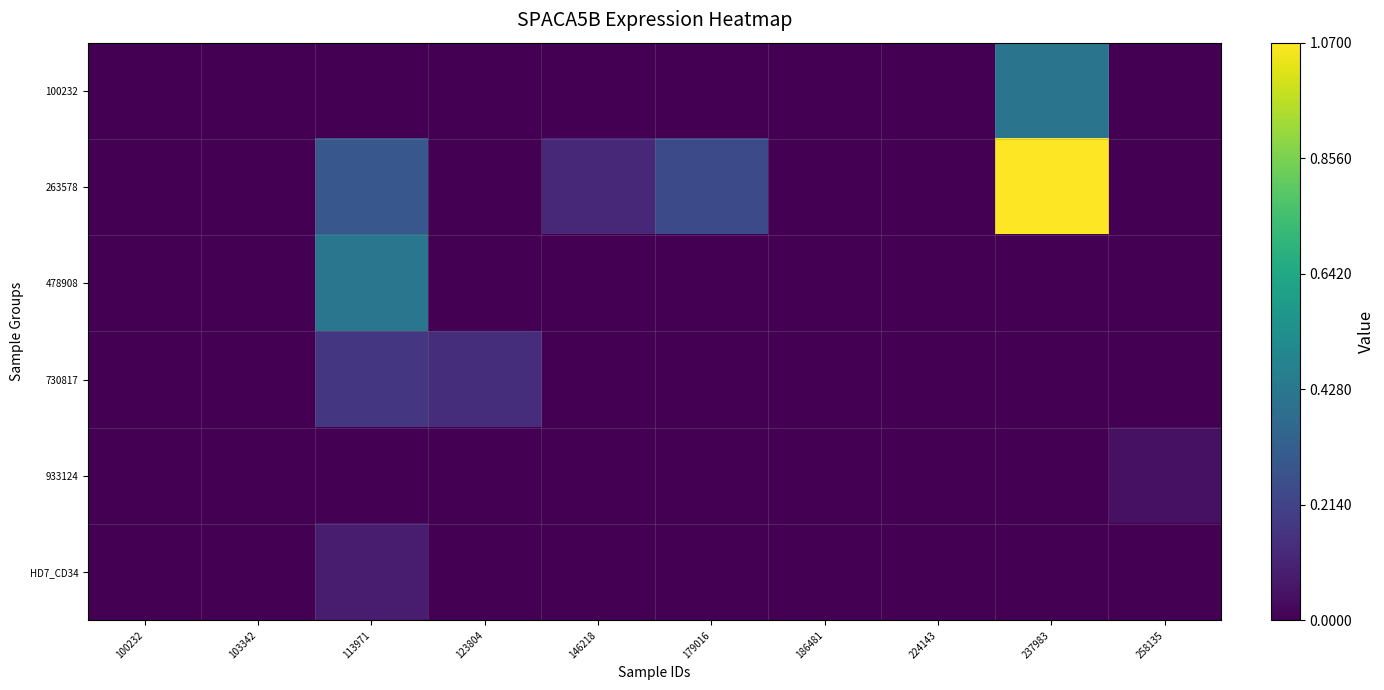

Between 146218 and 258135, which is larger?

146218